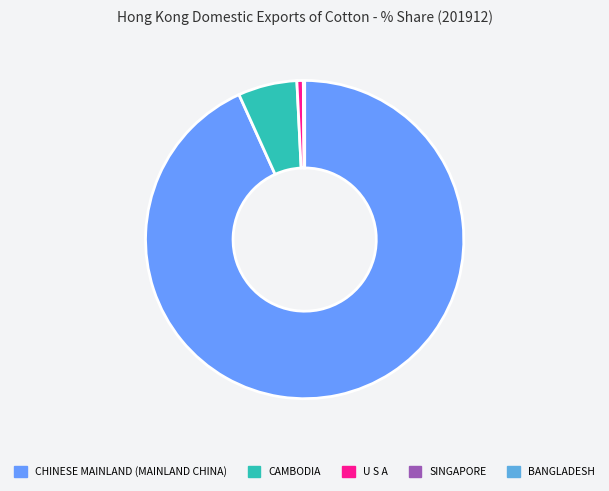

How many segments does this pie chart have?

5